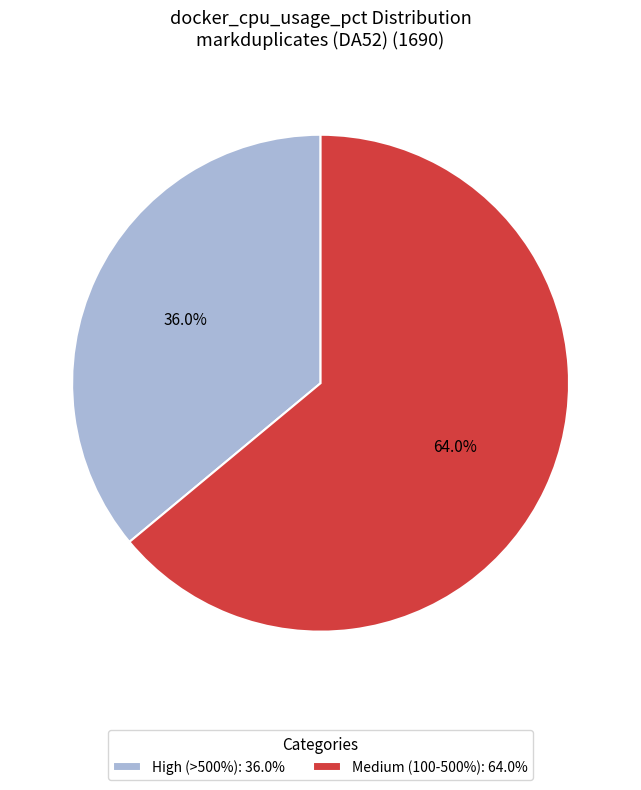

Combined, what portion of the pie is Medium (100-500%): 64.0% and High (>500%): 36.0%?

100.0%